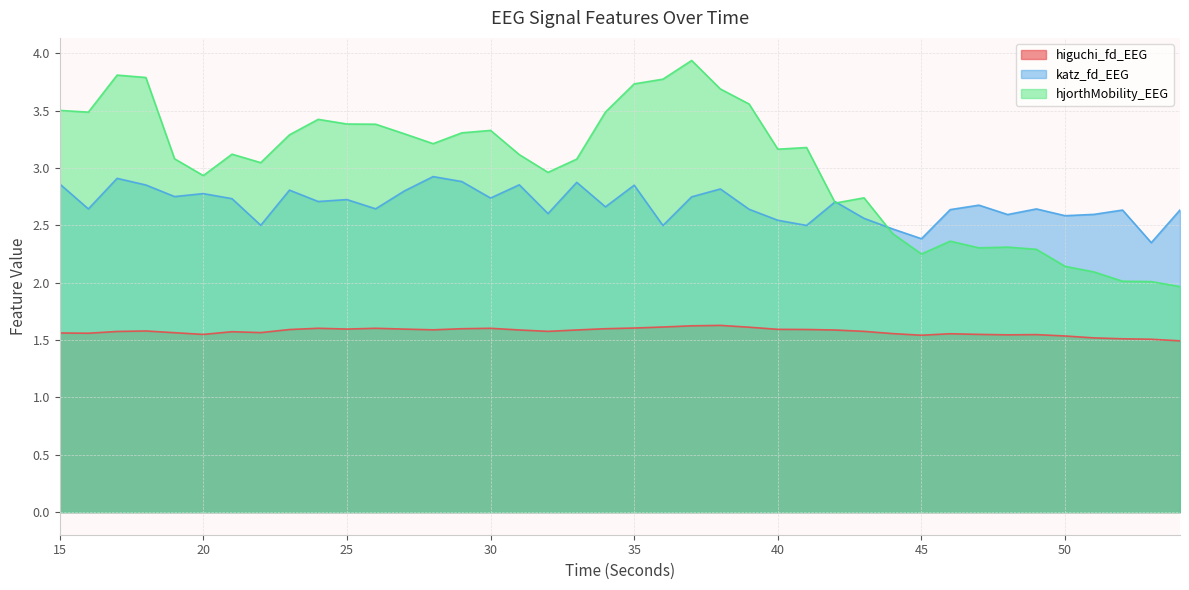

How many lines are shown in the chart?

3